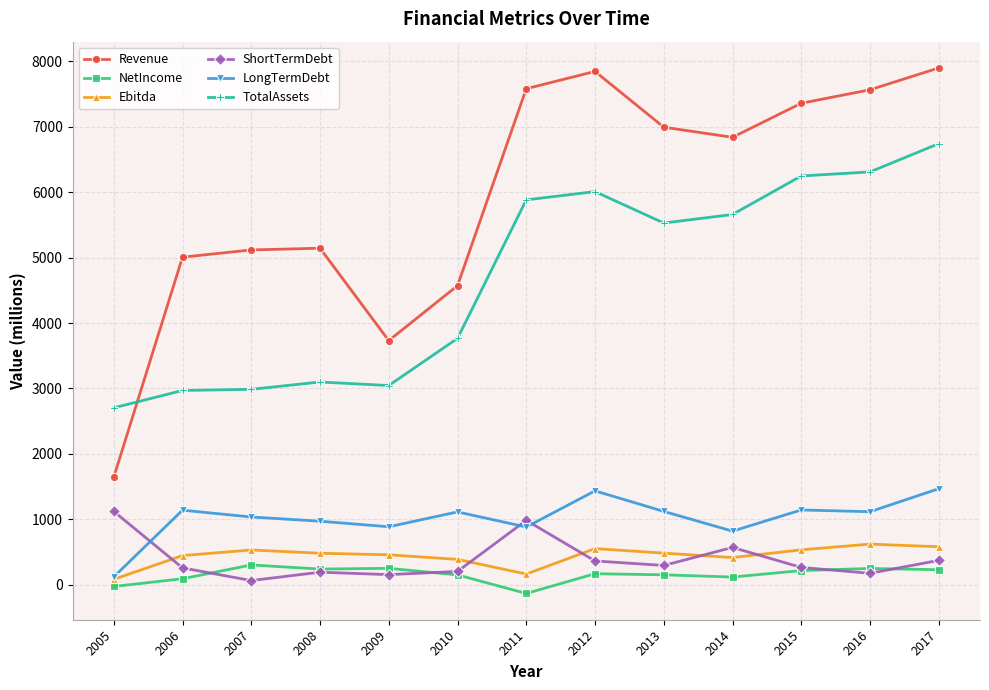

Between 2005 and 2007, which series saw the biggest shift?

Revenue